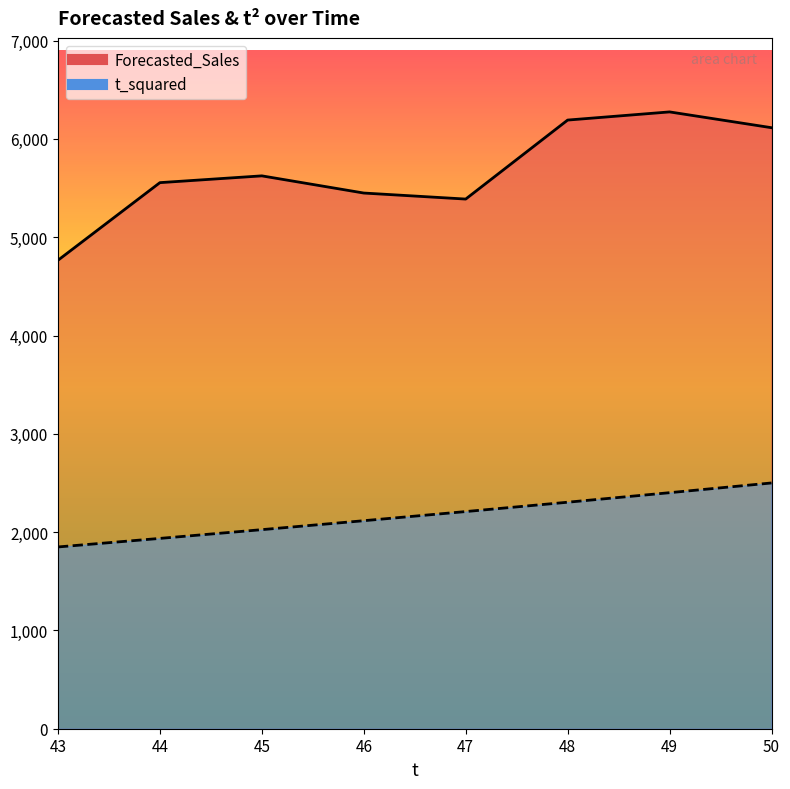

What are all the series names shown in the legend?

Forecasted_Sales, t_squared